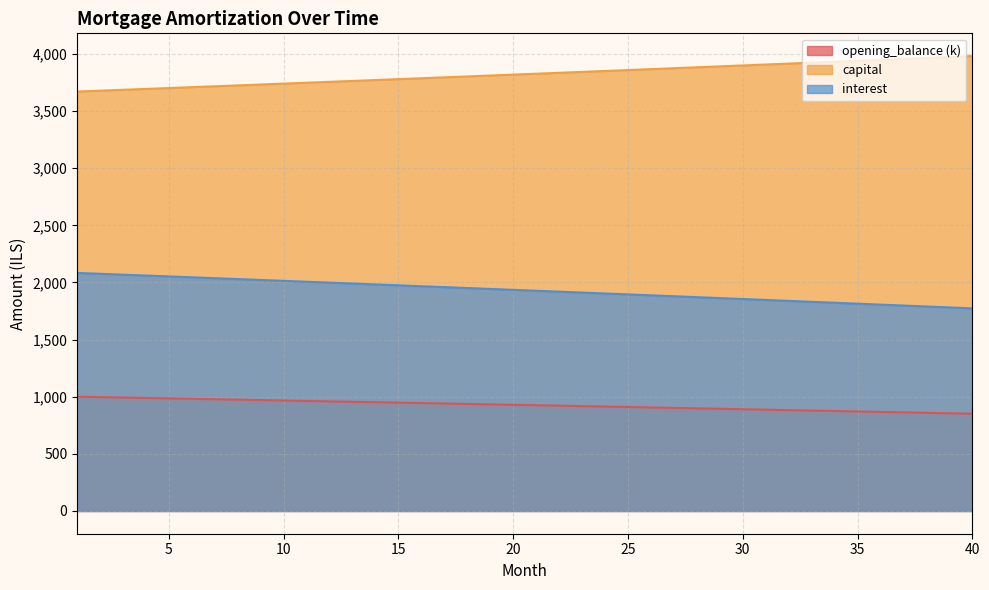

True or false: capital and opening_balance cross at least once.

False